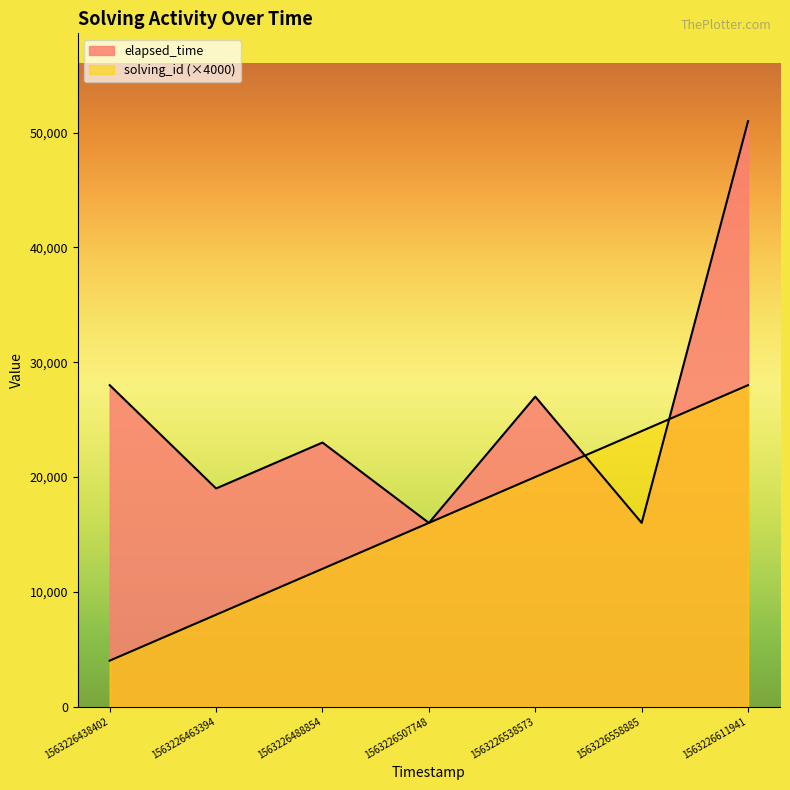

Reading left to right, what are all the values shown in this chart?

solving_id: 1563226438402=4000	1563226463394=8000	1563226488854=12000	1563226507748=16000	1563226538573=20000	1563226558885=24000	1563226611941=28000
elapsed_time: 1563226438402=28000	1563226463394=19000	1563226488854=23000	1563226507748=16000	1563226538573=27000	1563226558885=16000	1563226611941=51000